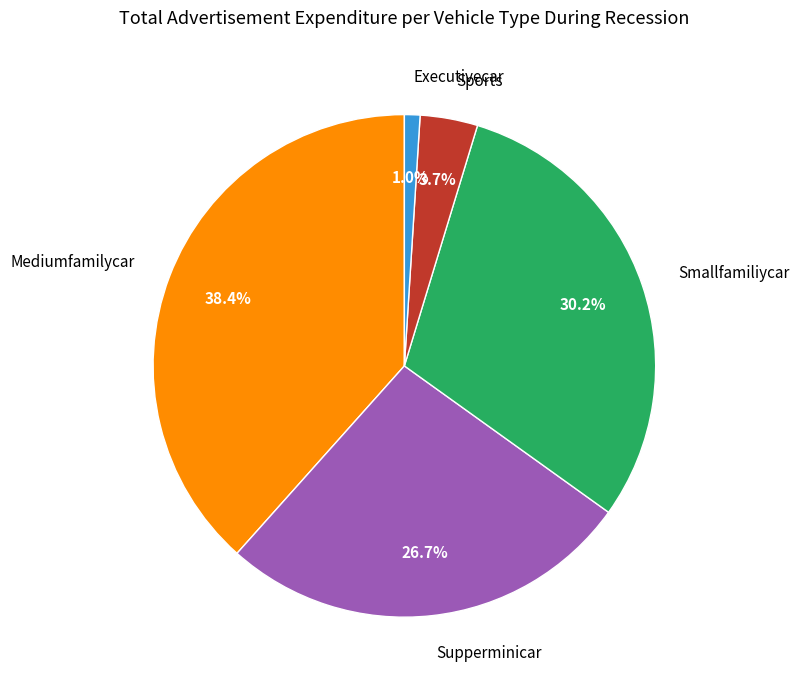

What percentage is NOT represented by Sports?

96.3%